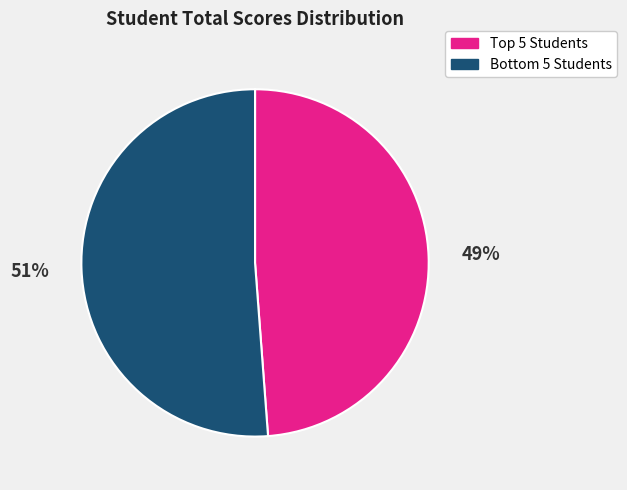

How many slices are in this pie chart?

2